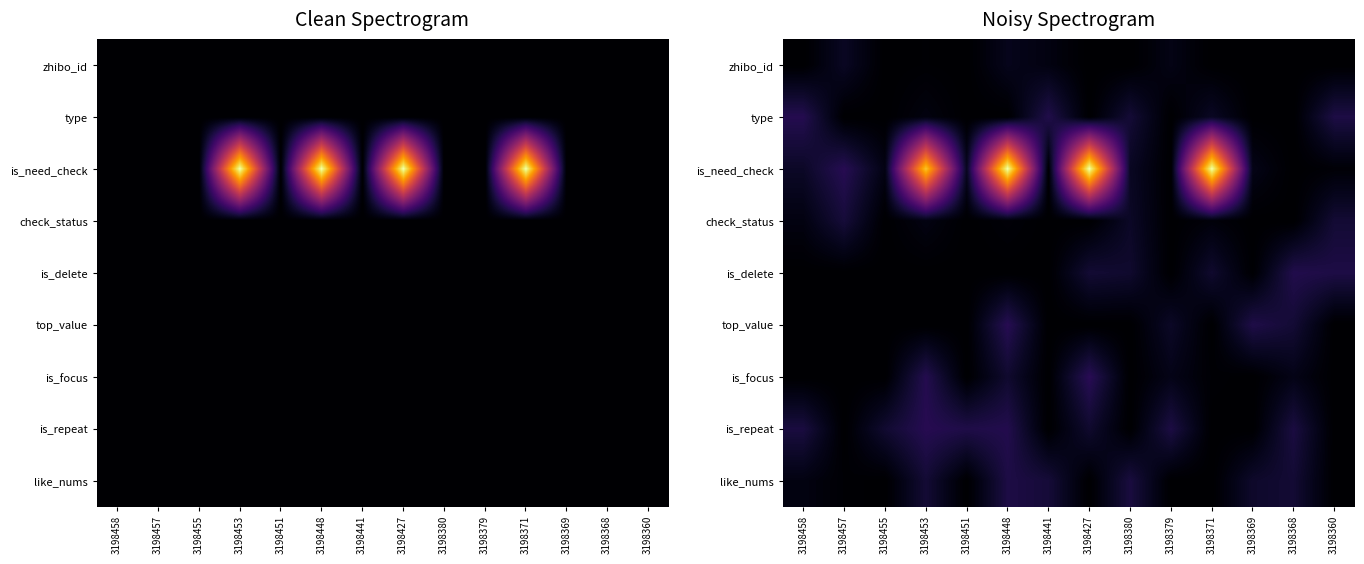

At which category is the sum across all series the highest?

3198448